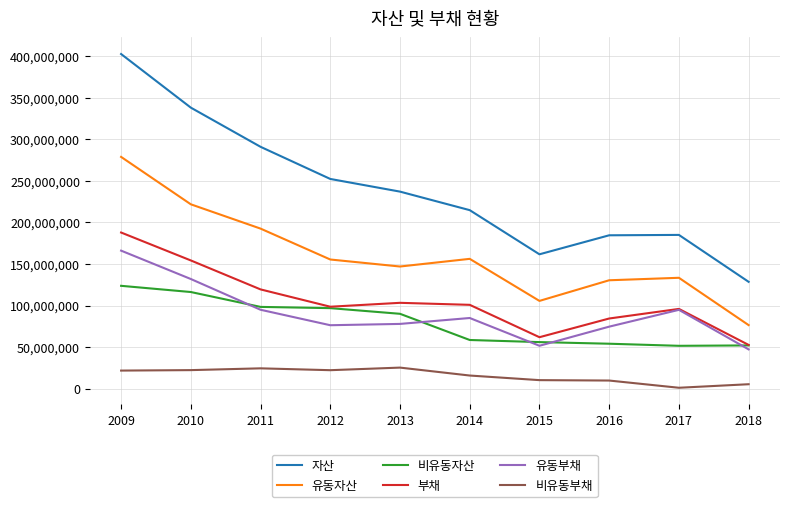

At which label does 유동부채 reach its peak?

2009